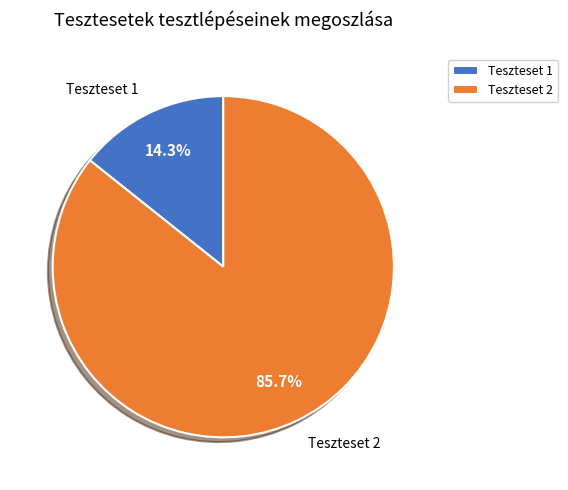

To the nearest percent, what portion does Teszteset 1 represent?

14%